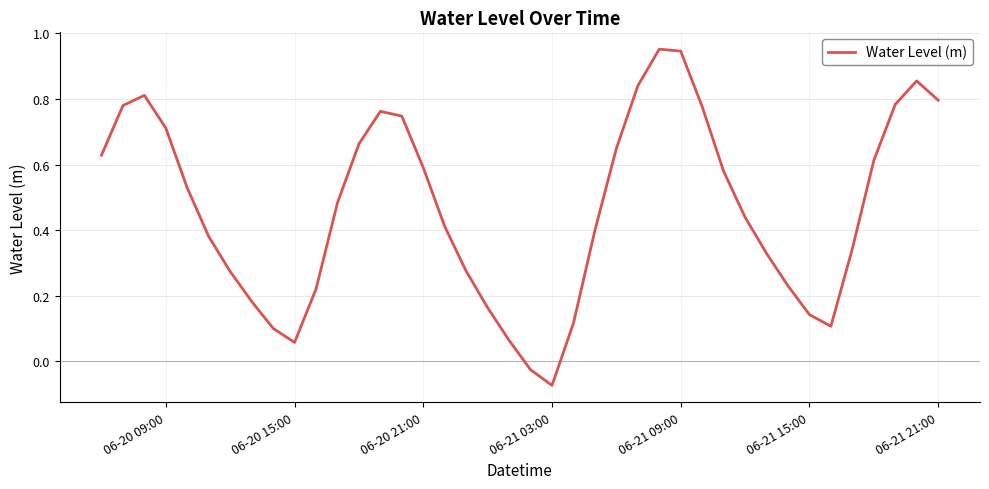

Is this an area chart (filled region under the line)?

No